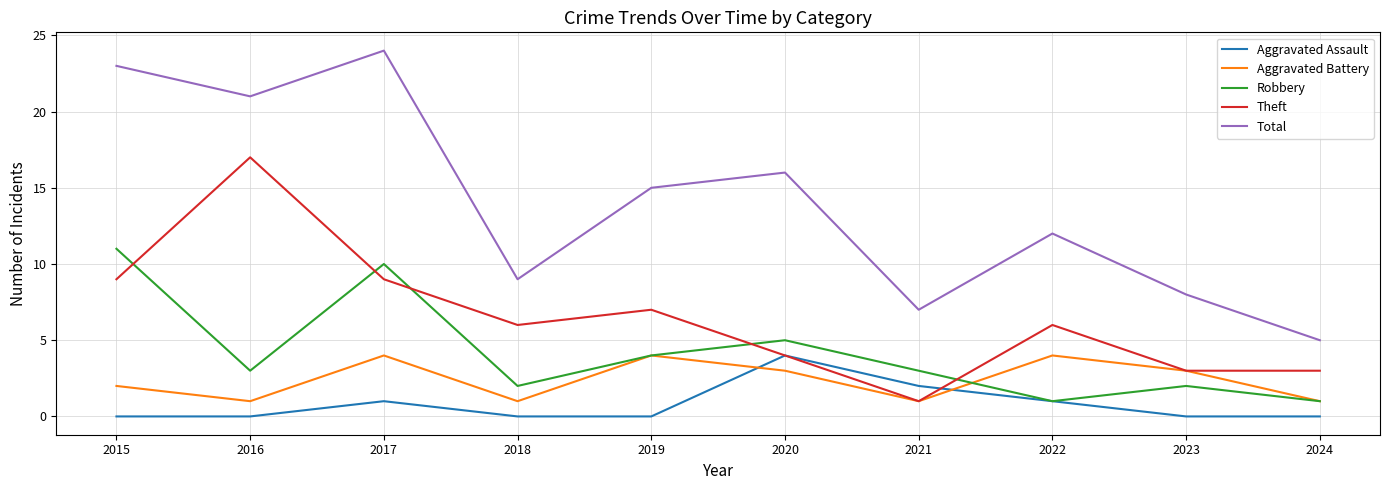

Where is the first local minimum for Robbery?

2016